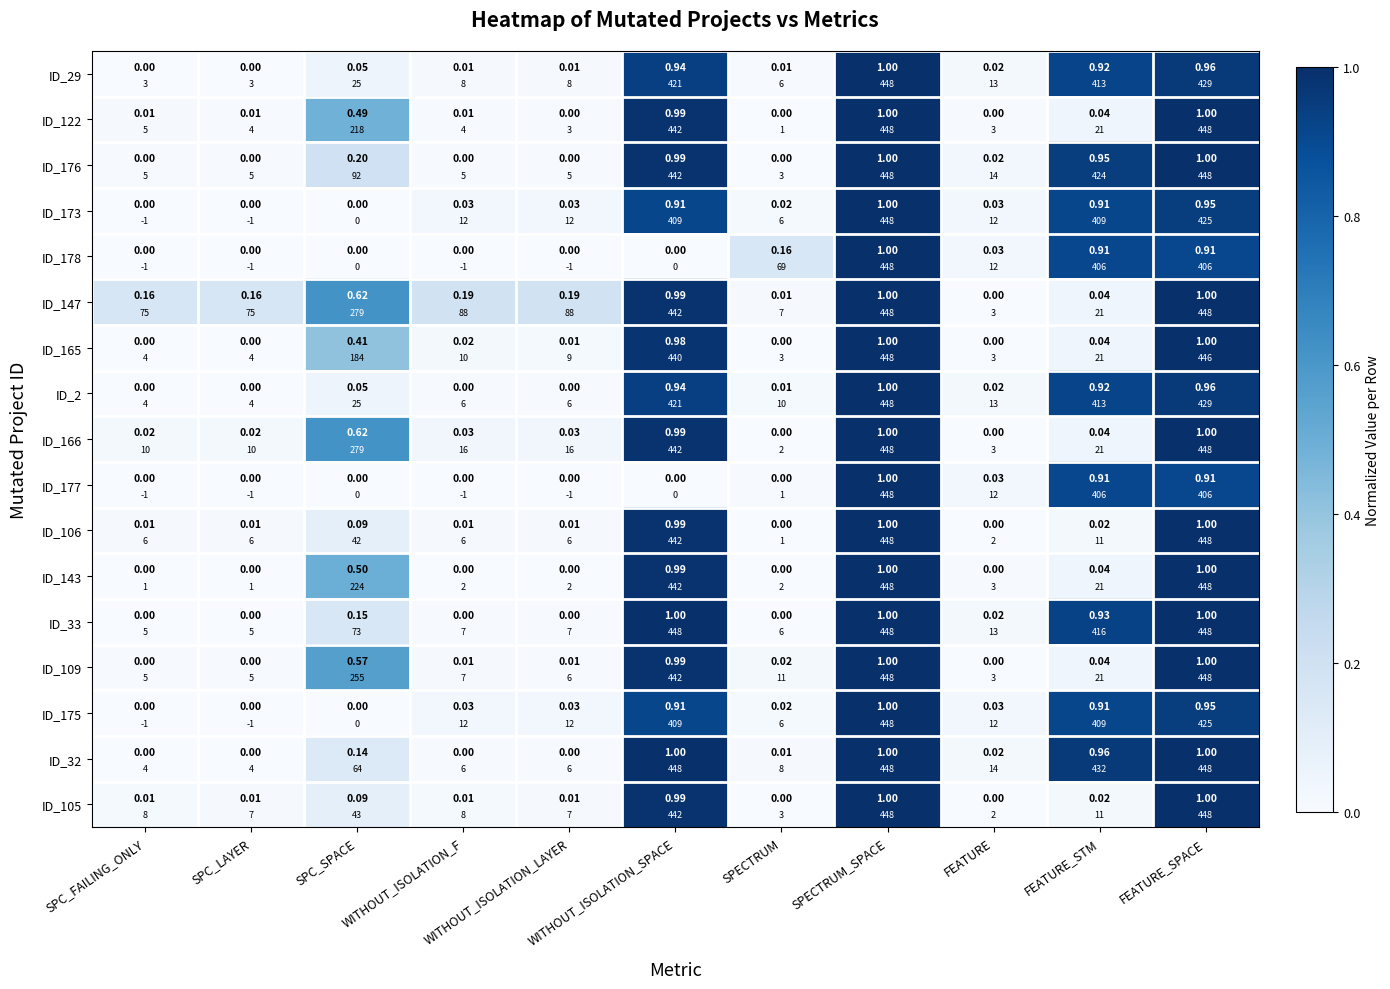

The ID_105 series shows 0.0 at SPC_FAILING_ONLY. True or false?

True